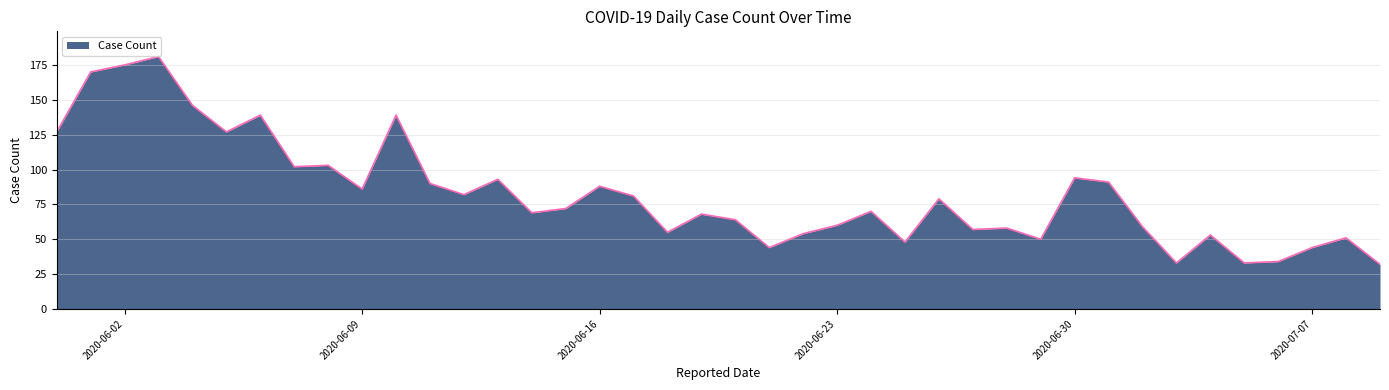

What is the smallest value displayed?

32